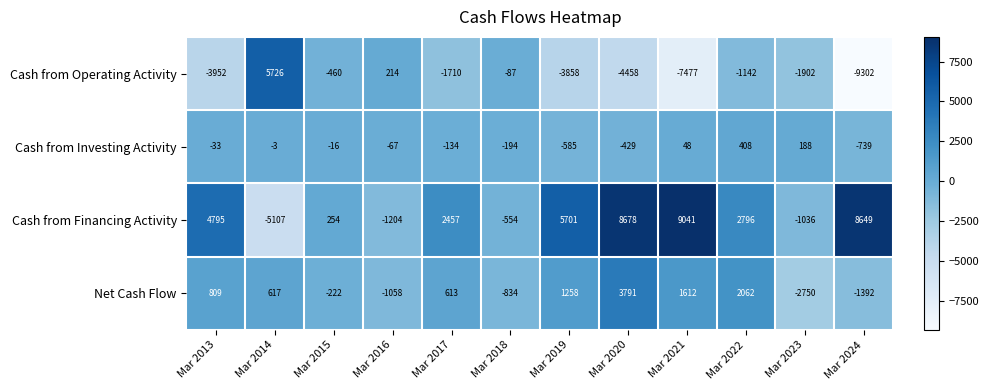

What is the sum of all Cash from Investing Activity values?

-1556